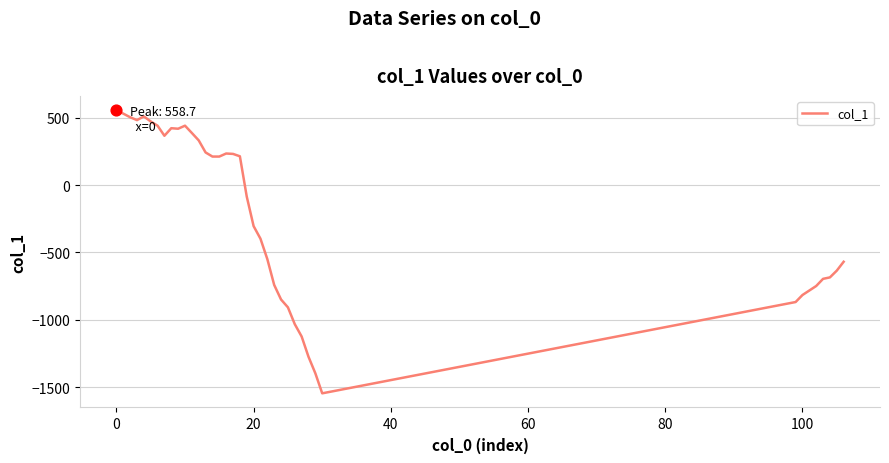

What is the smallest value displayed?

-1547.0